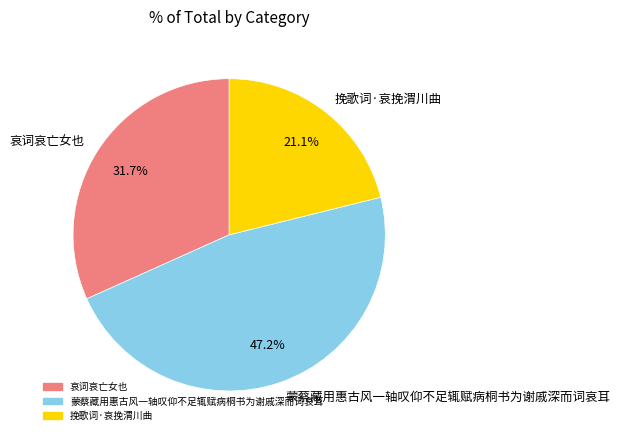

To the nearest percent, what is the difference between the largest and smallest slice percentages?

26%